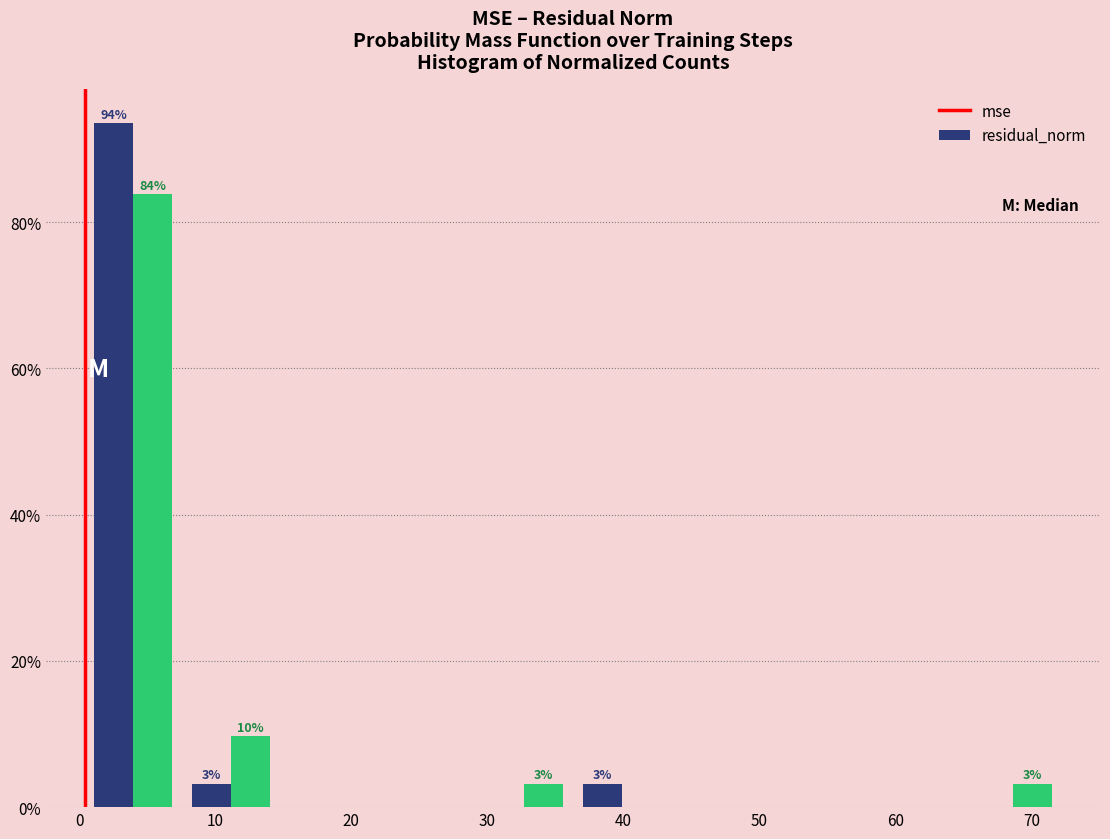

In the residual_norm series, which range on the x-axis has the tallest bar?

0 to 8